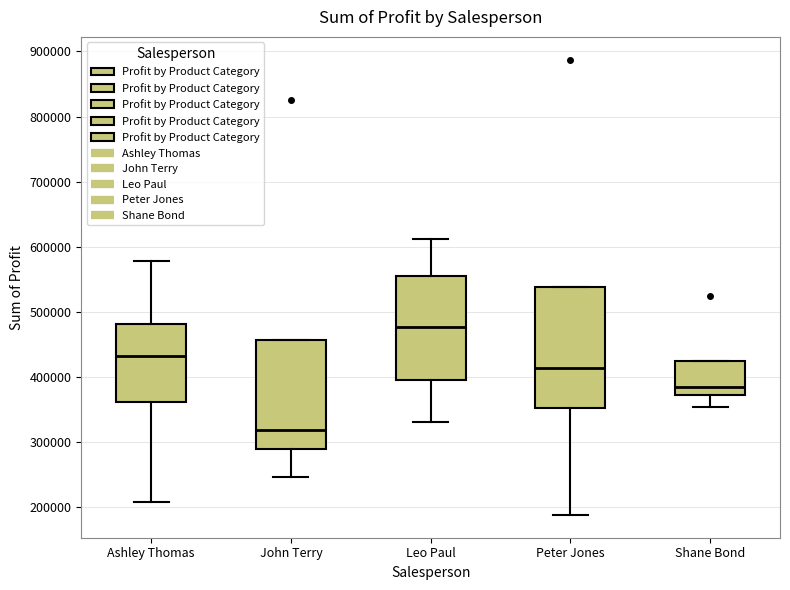

Reading left to right, read every box against the y-axis: the position of its median line, the range the box covers, and the ends of its whiskers. The values are not printed on the chart, so give them approximately, as read against the axis.

Ashley Thomas: median 430000, box 360000 to 480000, whiskers 210000 to 580000
John Terry: median 320000, box 290000 to 460000, whiskers 250000 to 460000
Leo Paul: median 480000, box 400000 to 550000, whiskers 330000 to 610000
Peter Jones: median 410000, box 350000 to 540000, whiskers 190000 to 540000
Shane Bond: median 380000, box 370000 to 420000, whiskers 350000 to 420000